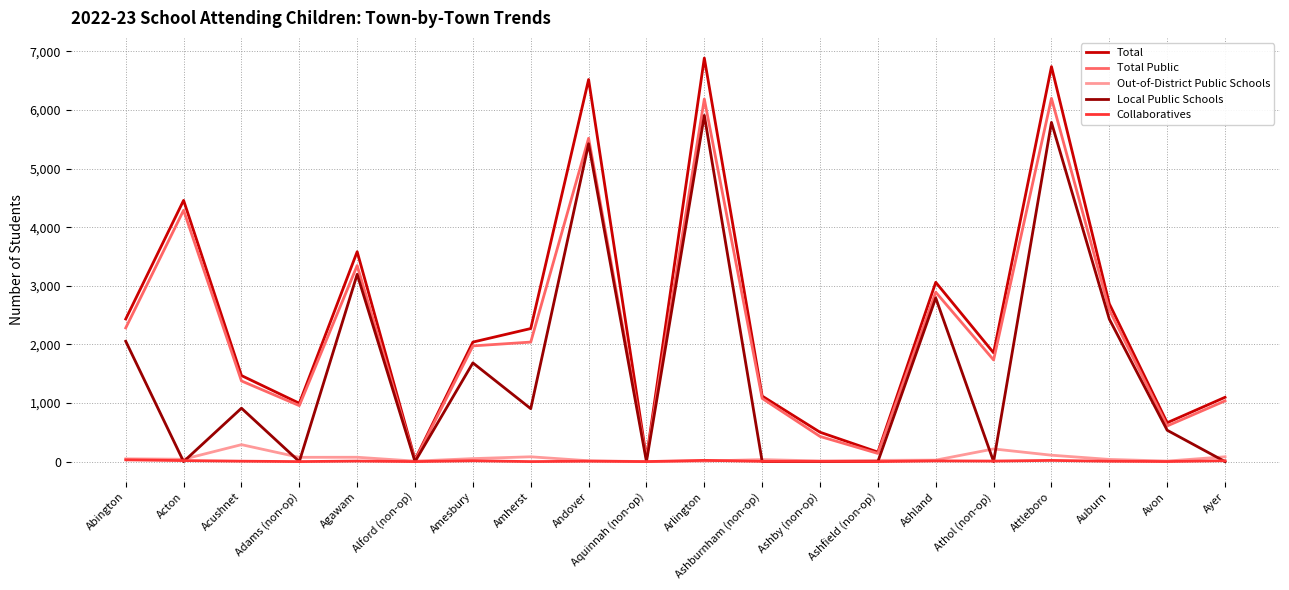

What is the greatest value displayed?

6885